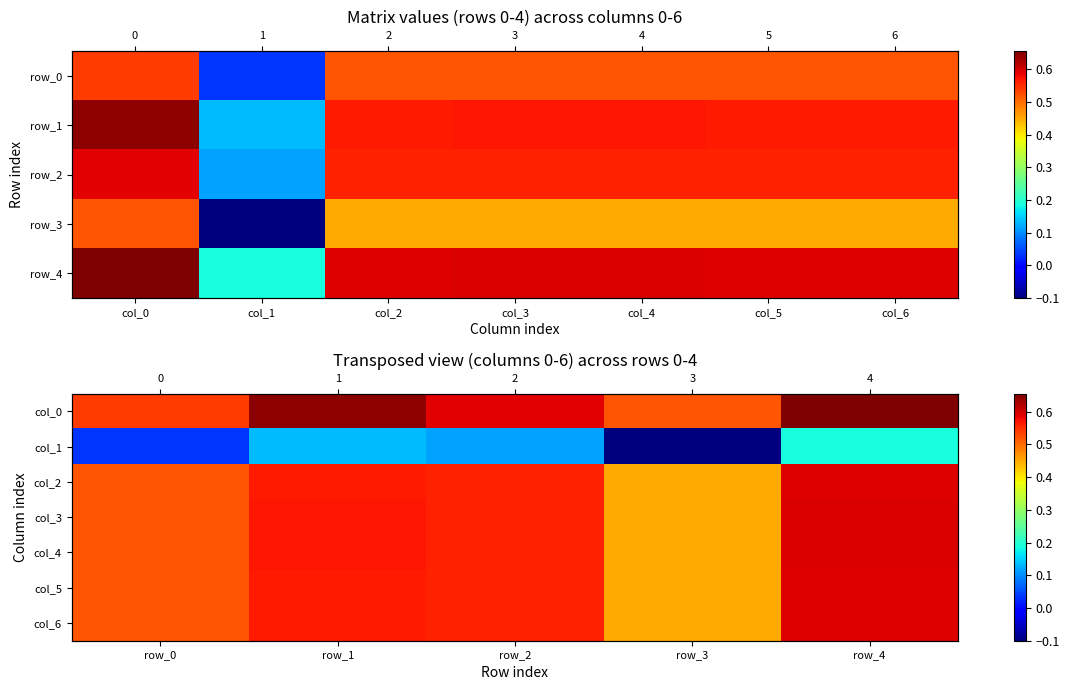

What is the highest value of the col_4 series?

0.6